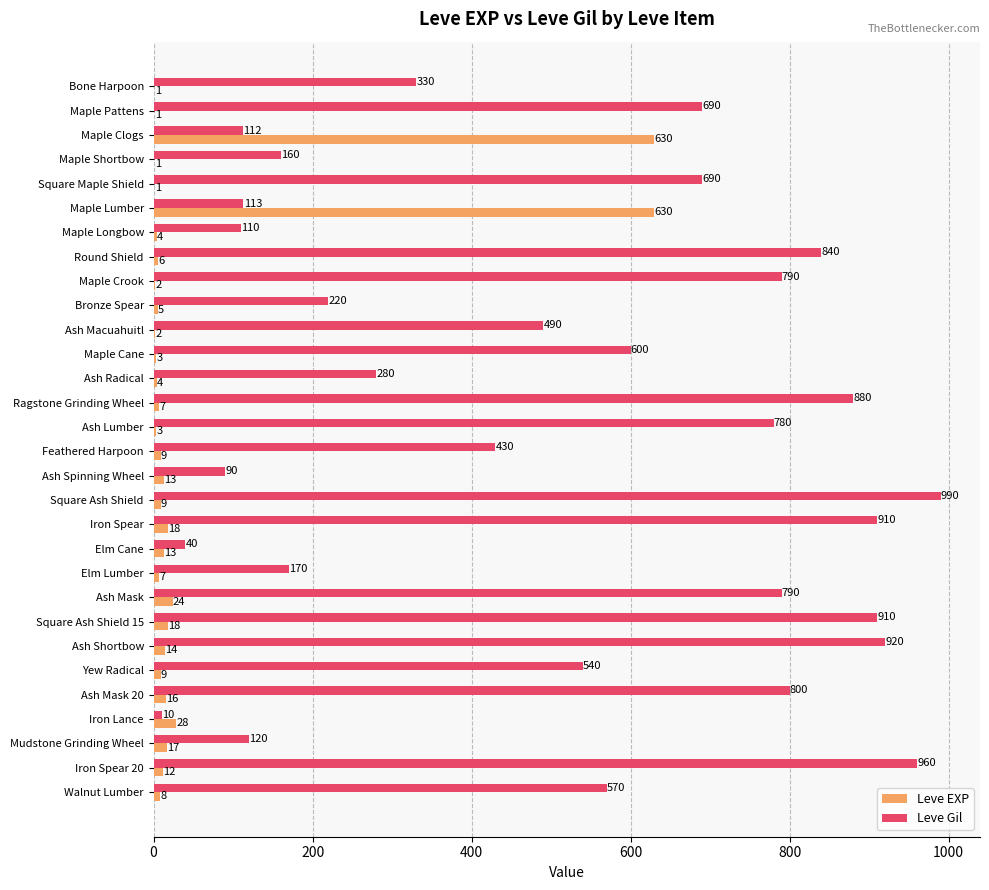

Which series changed the most between Maple Pattens and Square Ash Shield?

Leve Gil